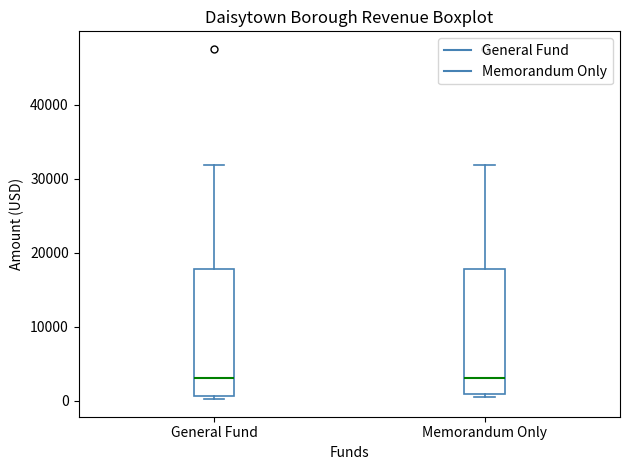

Reading left to right, transcribe this box plot: for each box, give where its median line is, the range the box spans, and where its two whiskers end, as read against the y-axis. The values are not printed on the chart, so give them approximately, as read against the axis.

General Fund: median 3000, box 1000 to 18000, whiskers 0 to 32000
Memorandum Only: median 3000, box 1000 to 18000, whiskers 0 to 32000